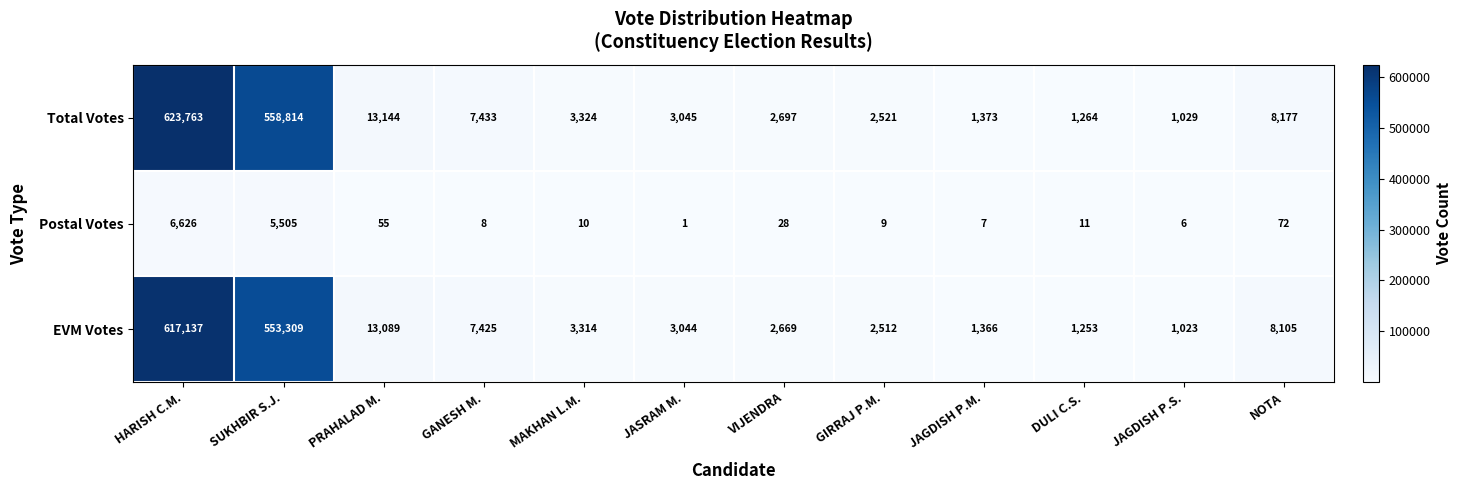

What is the approximate value of Total Votes at PRAHALAD M.?

13144